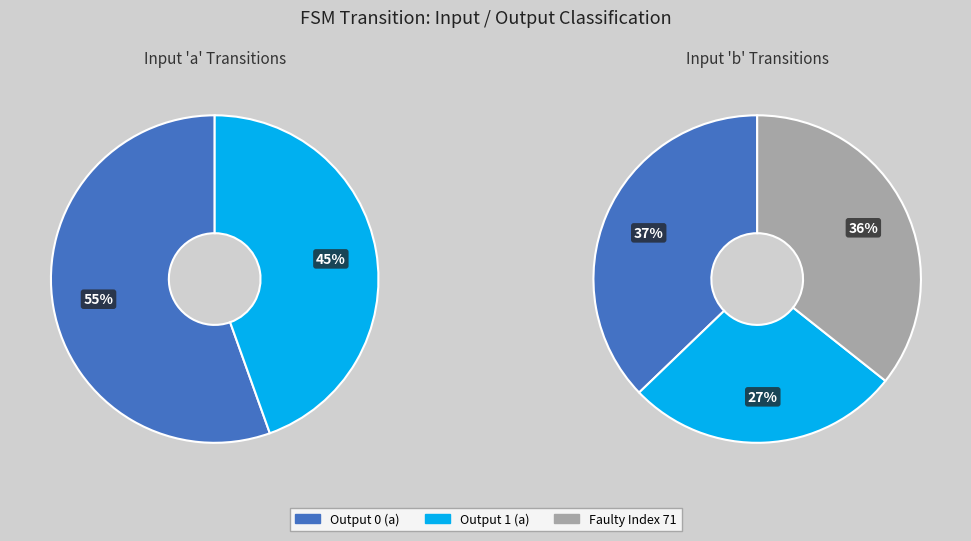

Which category has the smallest portion of the pie?

output_symbol=1 (input a)